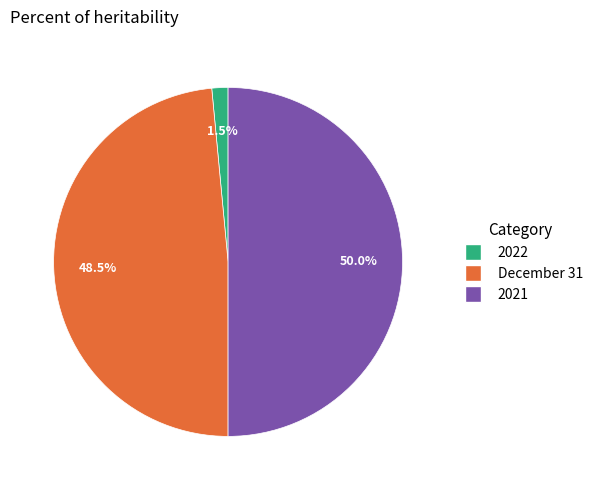

Do 2021 and 2022 together represent more than half of the pie?

Yes